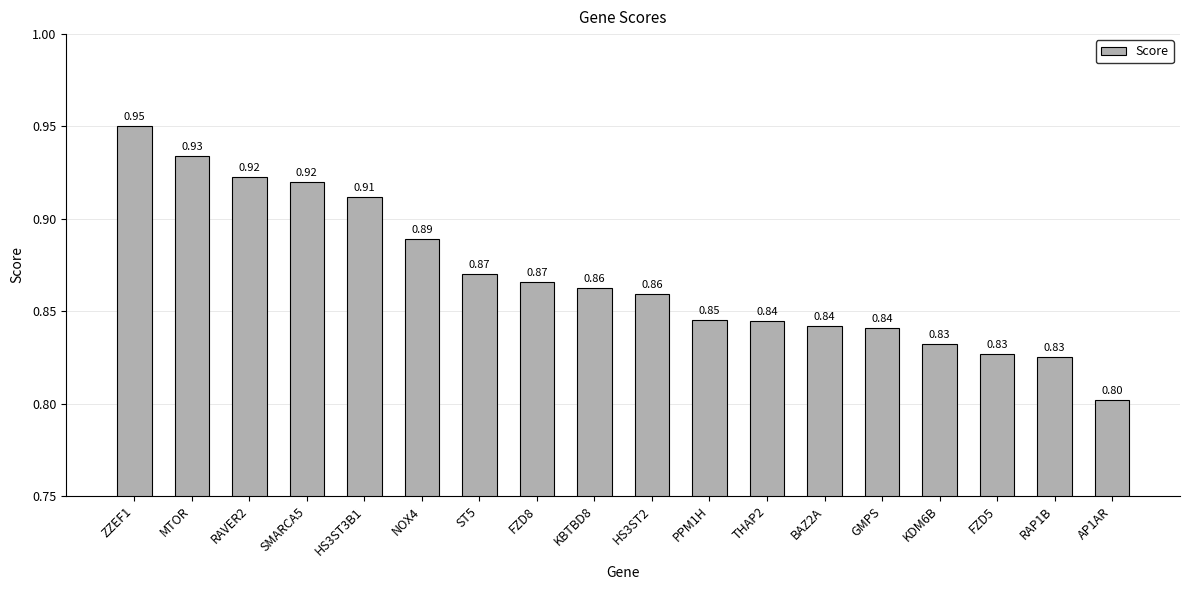

What is the label of the 17th bar from the right?

MTOR